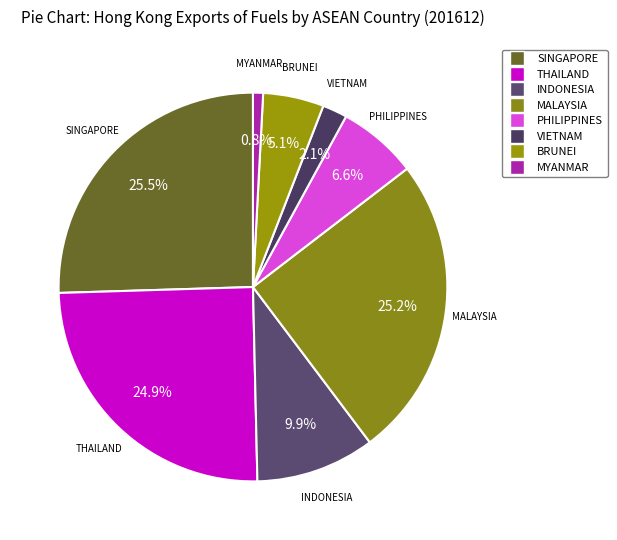

Is it true that BRUNEI is 20% of the pie?

False